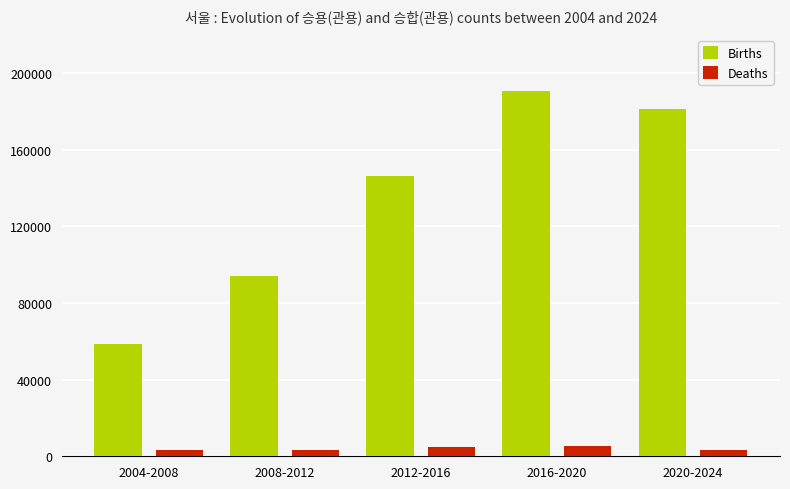

What is the label of the 2nd bar from the left?

2008-2012